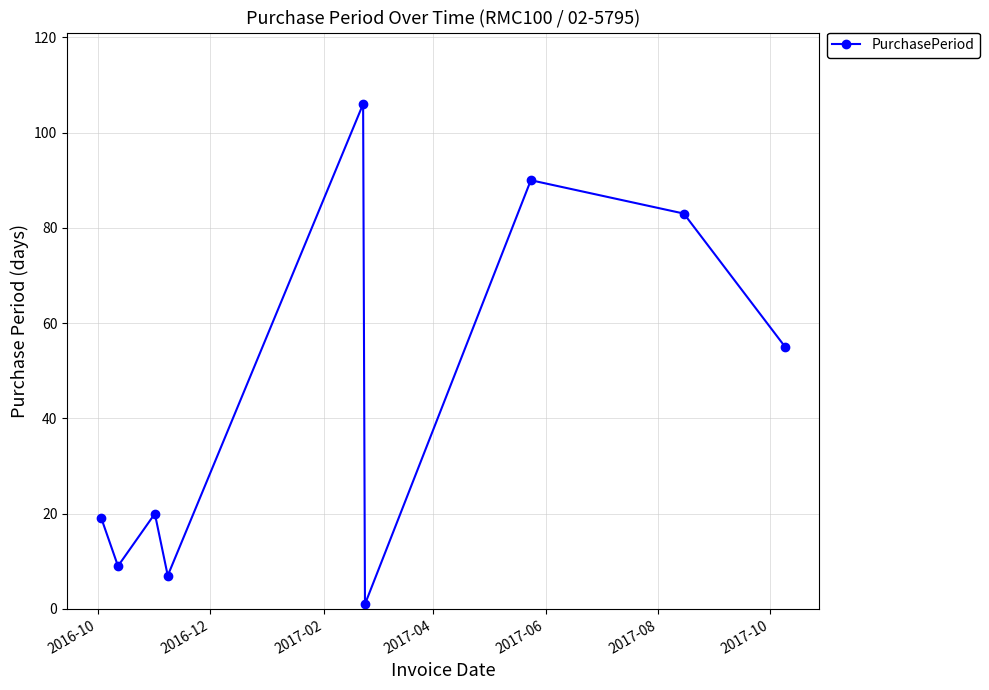

What is the maximum value shown in the chart?

106